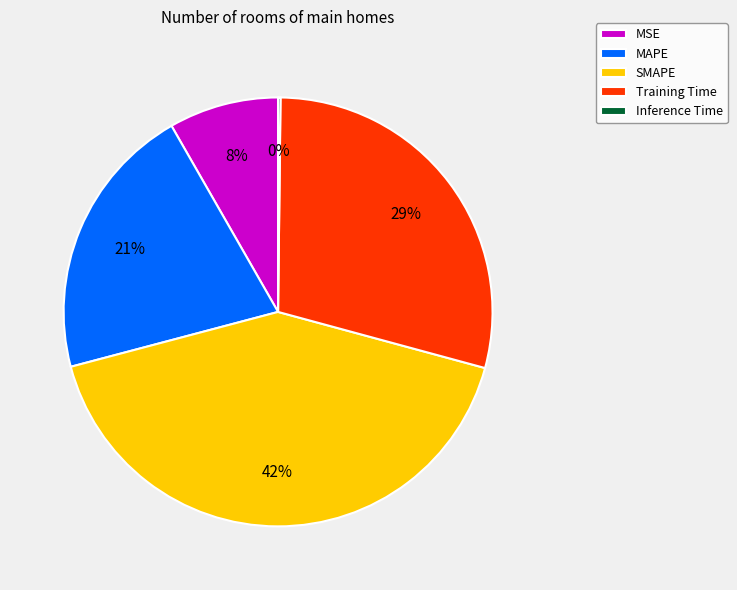

Is it true that MAPE is 31% of the pie?

False